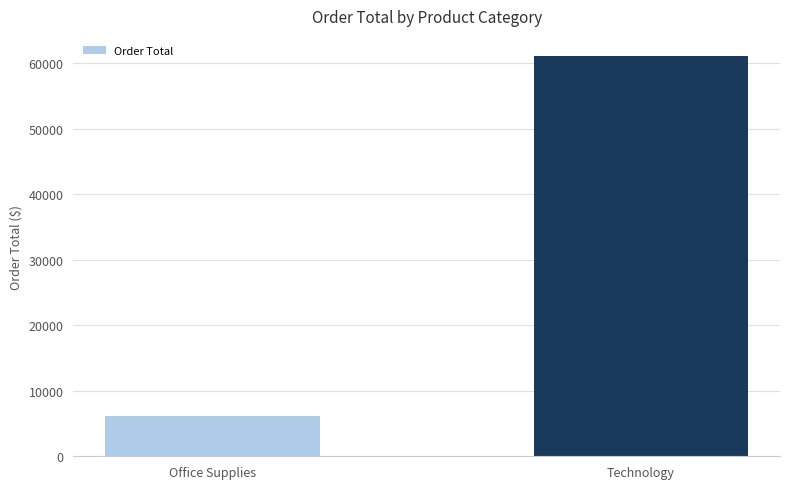

What is the greatest value displayed?

61146.6